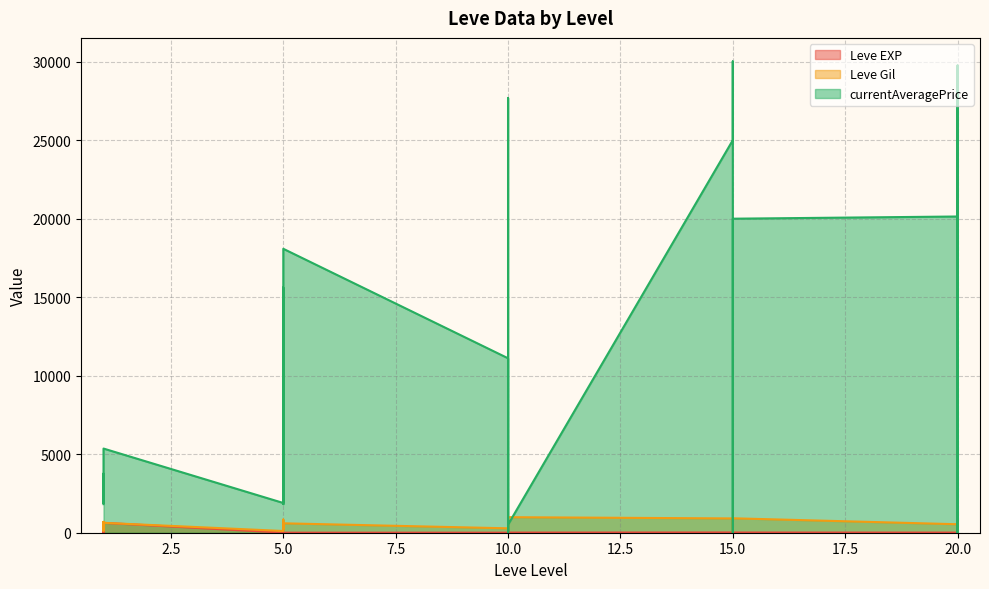

Between 1 and 1, which is larger?

1